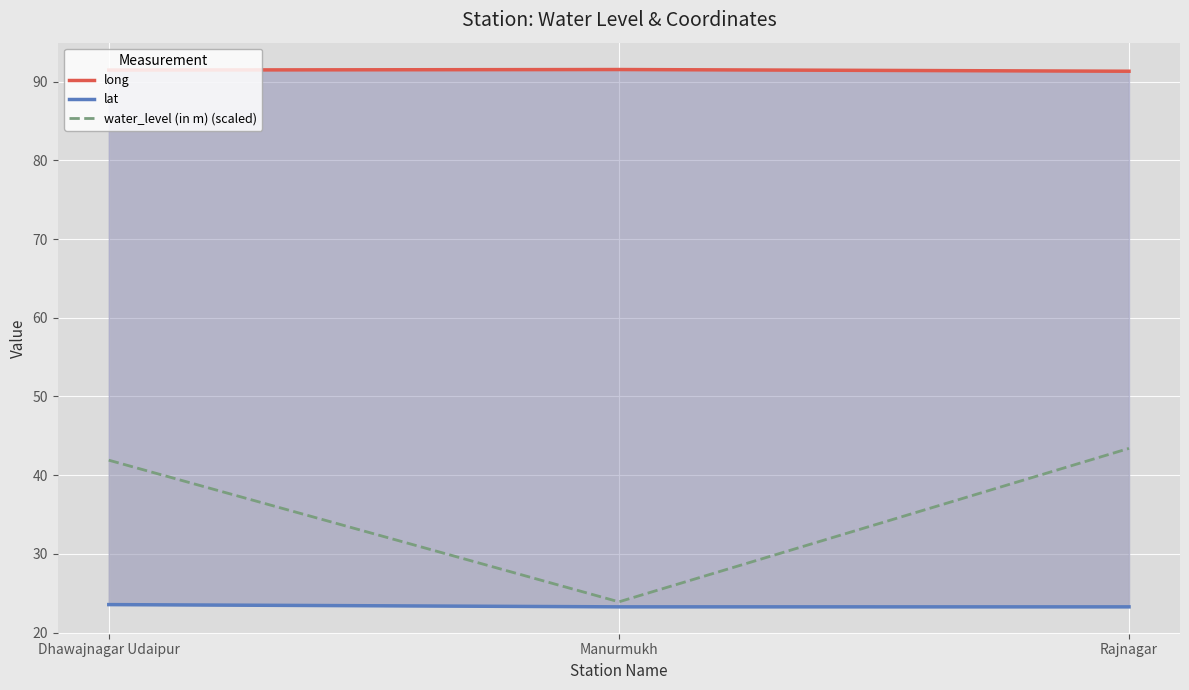

What is the average value of the long series?

91.4